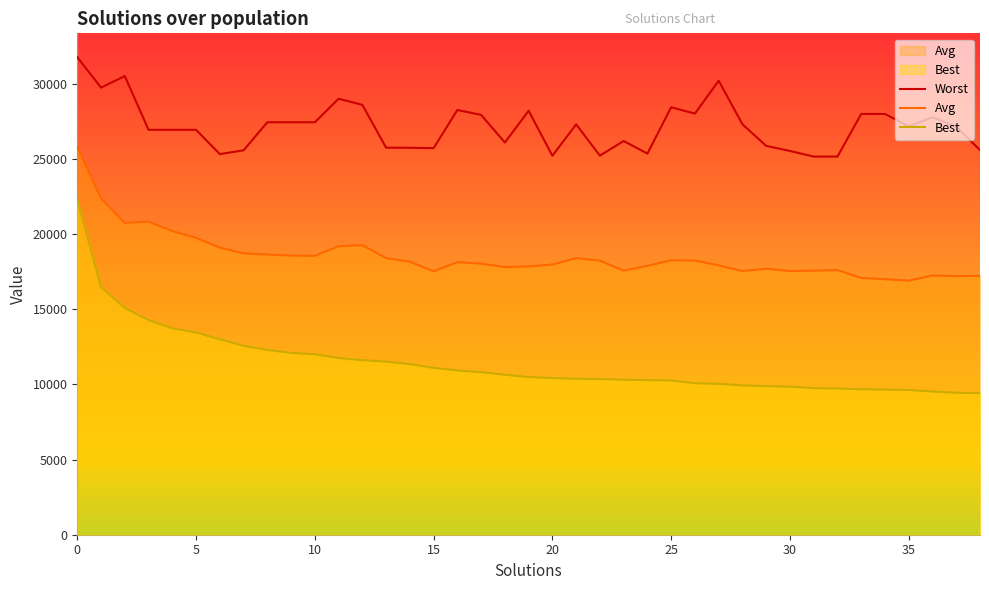

Rank the series at 35 from lowest to highest value.

Best, Avg, Worst